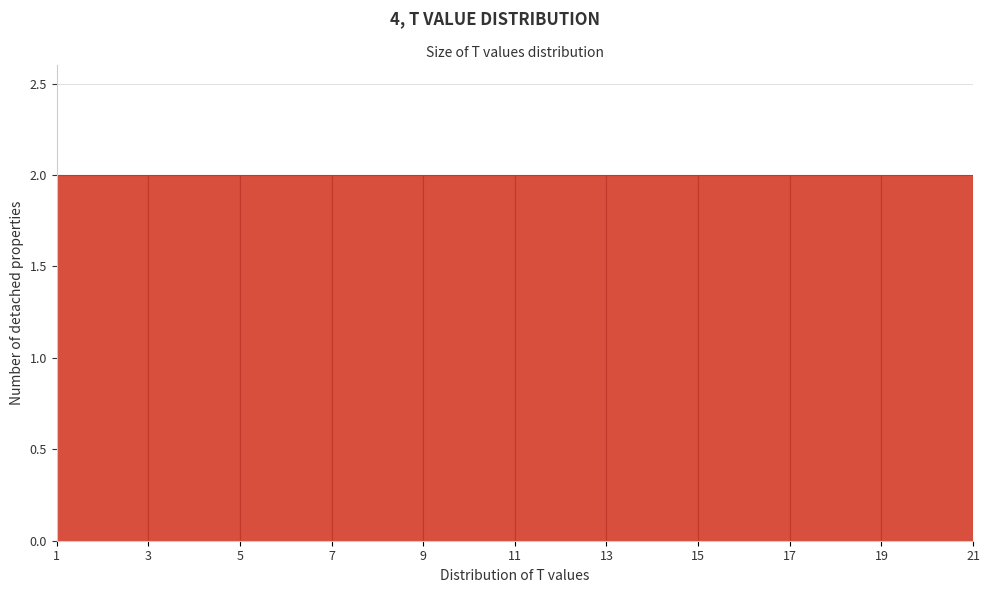

Reading left to right, transcribe this chart: for each bar, give the range it covers on the x-axis and its height. The values are not printed on the chart, so give them approximately, as read against the axis.

1 to 3: 2
3 to 5: 2
5 to 7: 2
7 to 9: 2
9 to 11: 2
11 to 13: 2
13 to 15: 2
15 to 17: 2
17 to 19: 2
19 to 21: 2